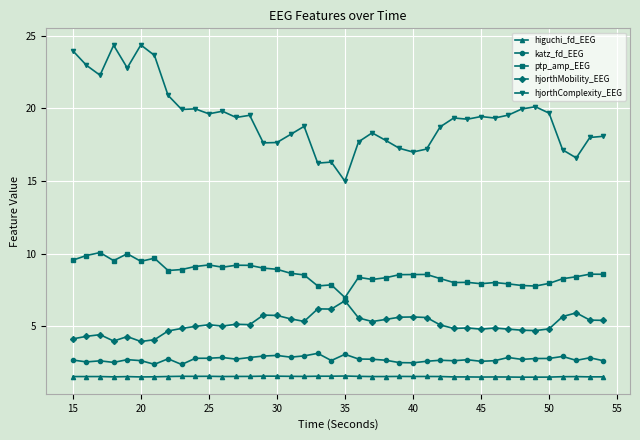

What is the sum of all higuchi_fd_EEG values?

61.7